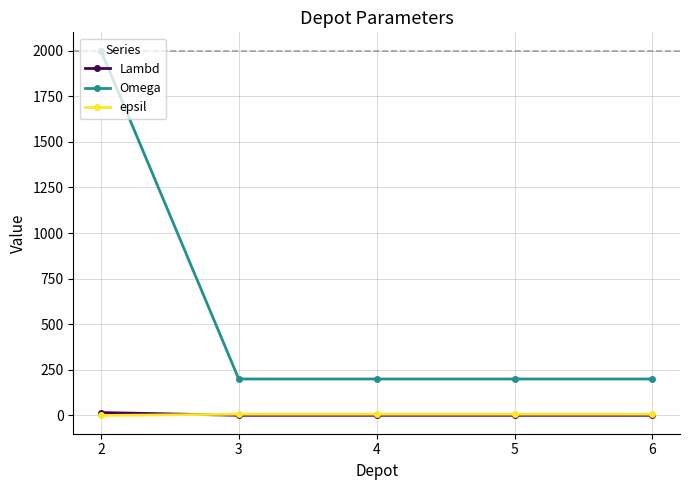

Which label corresponds to the largest value in the chart?

2